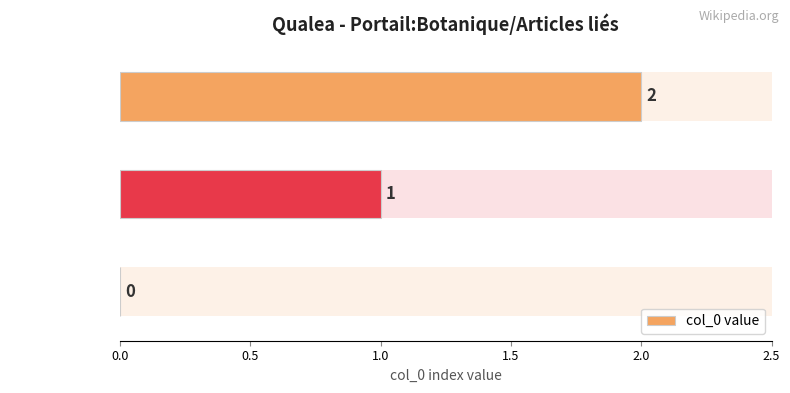

How many bars are there in total?

3